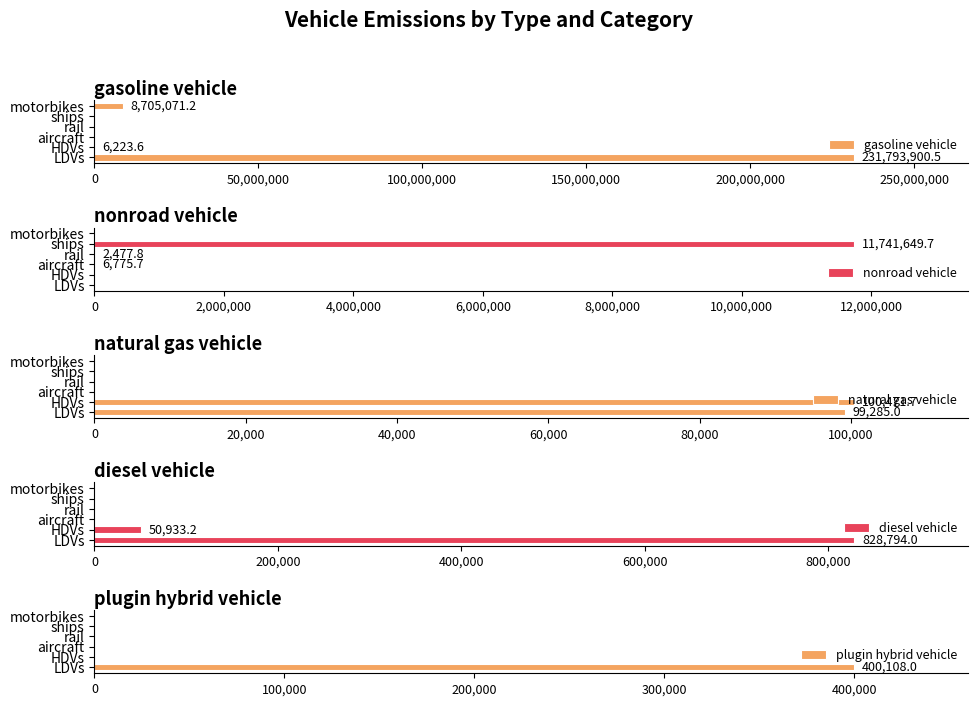

How many positive values does the natural gas vehicle series have?

2